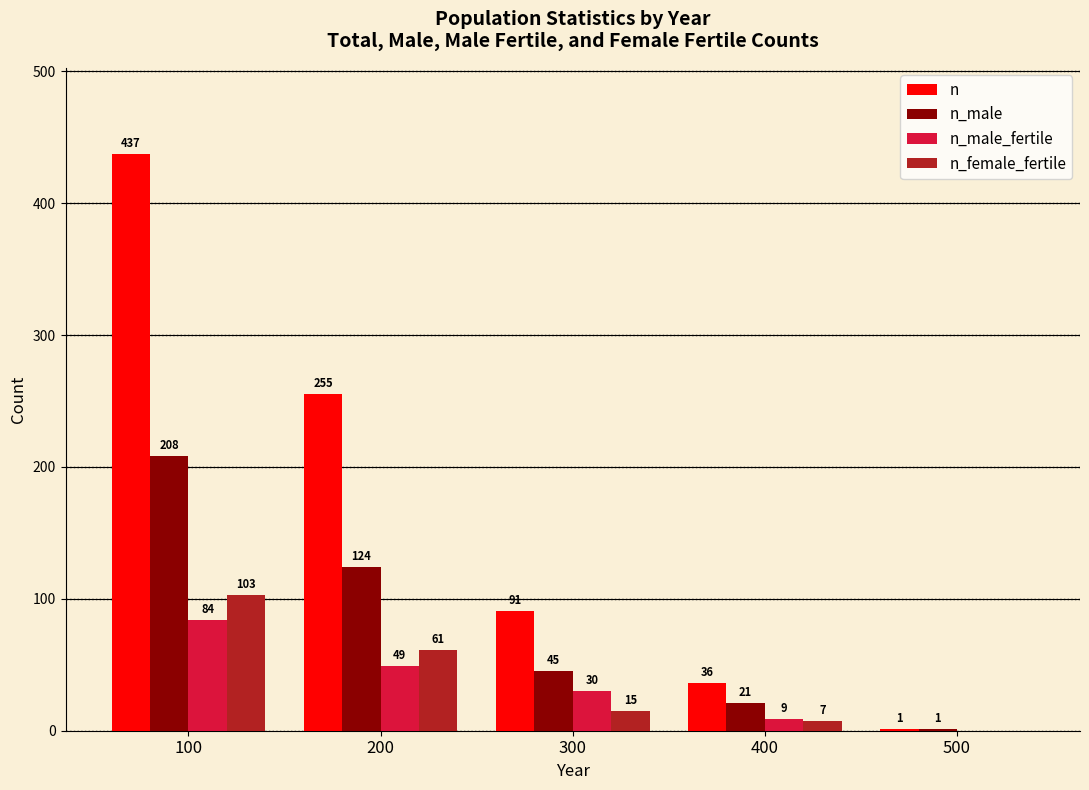

Between 400 and 500, which series saw the biggest shift?

n